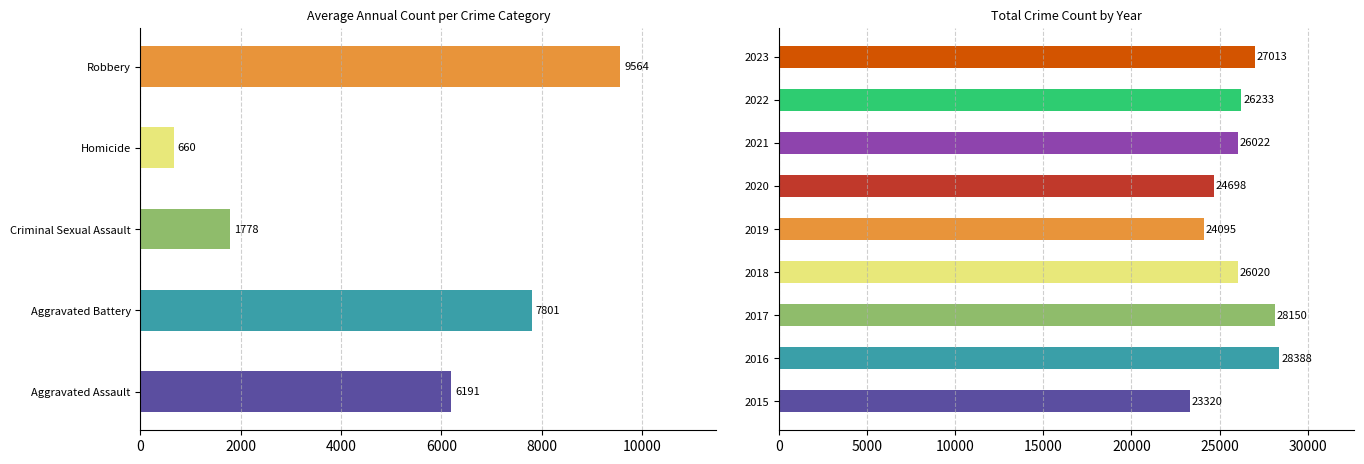

What are all the series names shown in the legend?

Aggravated Assault, Aggravated Battery, Criminal Sexual Assault, Homicide, Robbery